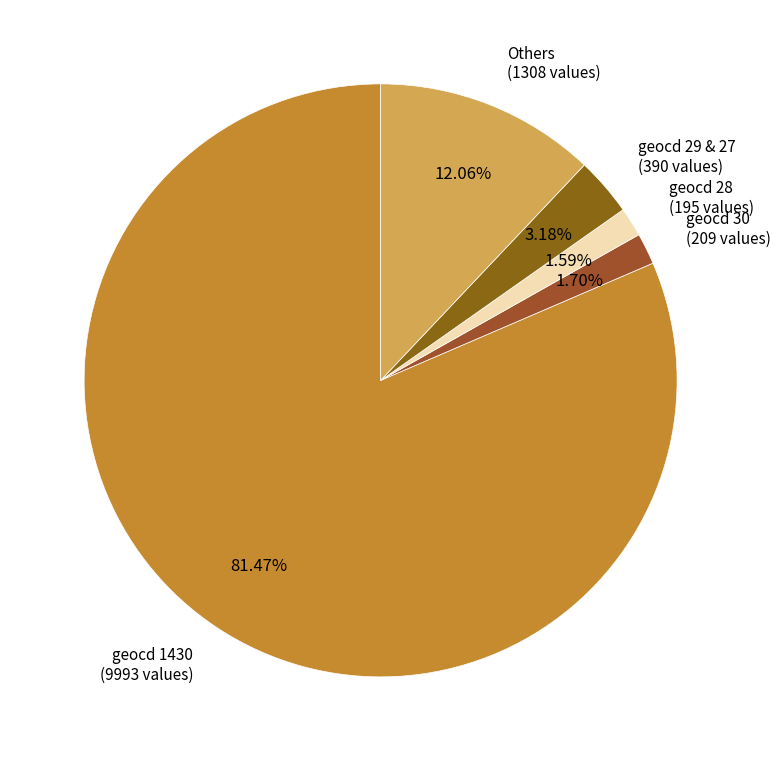

Combined, do geocd 28 (195 values) and geocd 30 (209 values) account for over 50%?

No